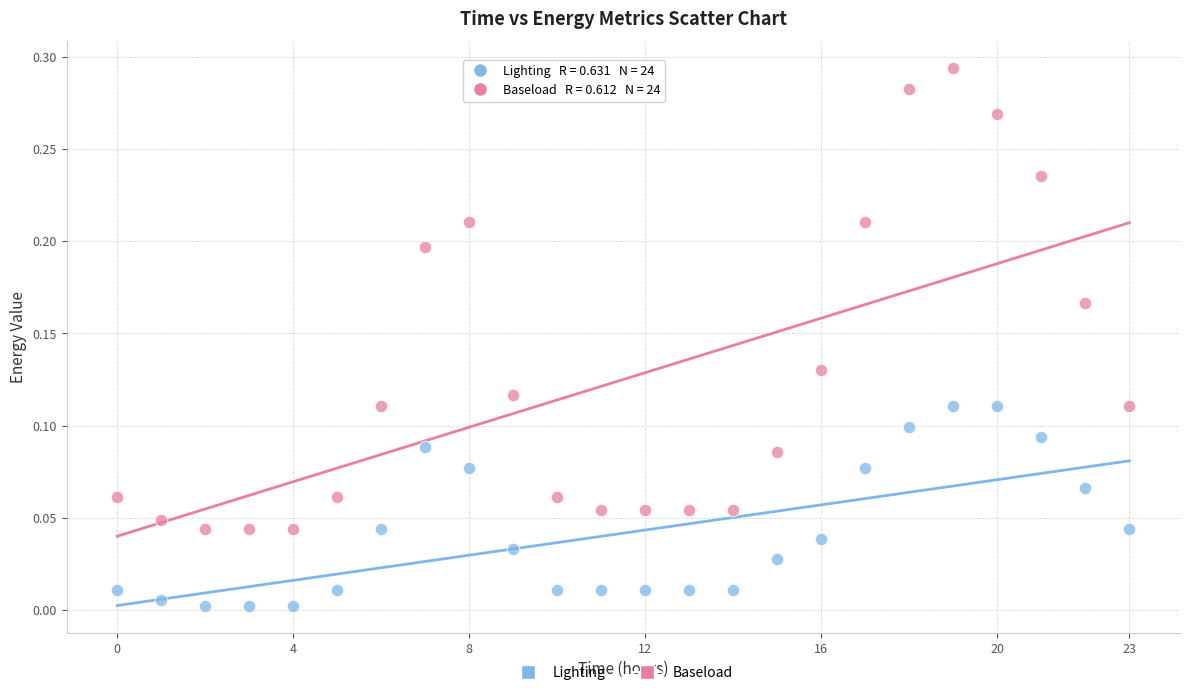

Which series contains the lowest Y value?

Lighting